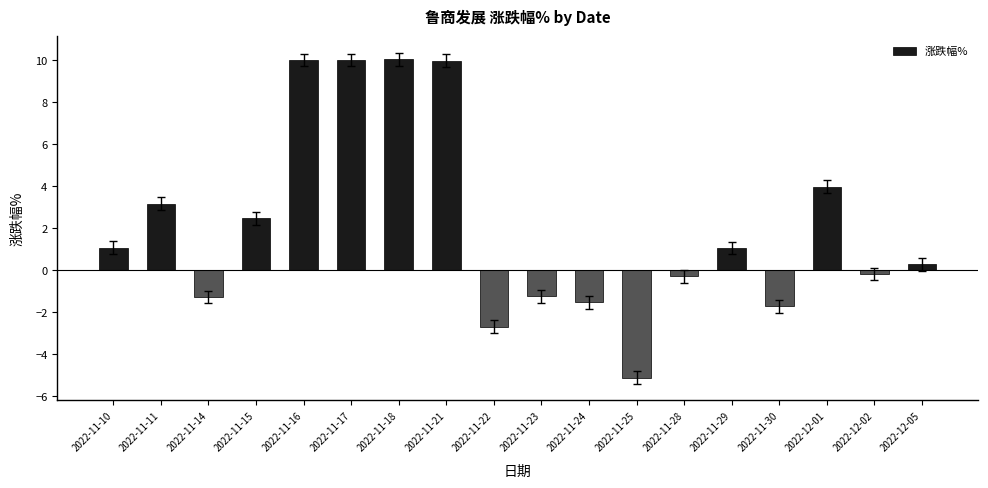

Are the bars grouped side by side (vs. stacked)?

No